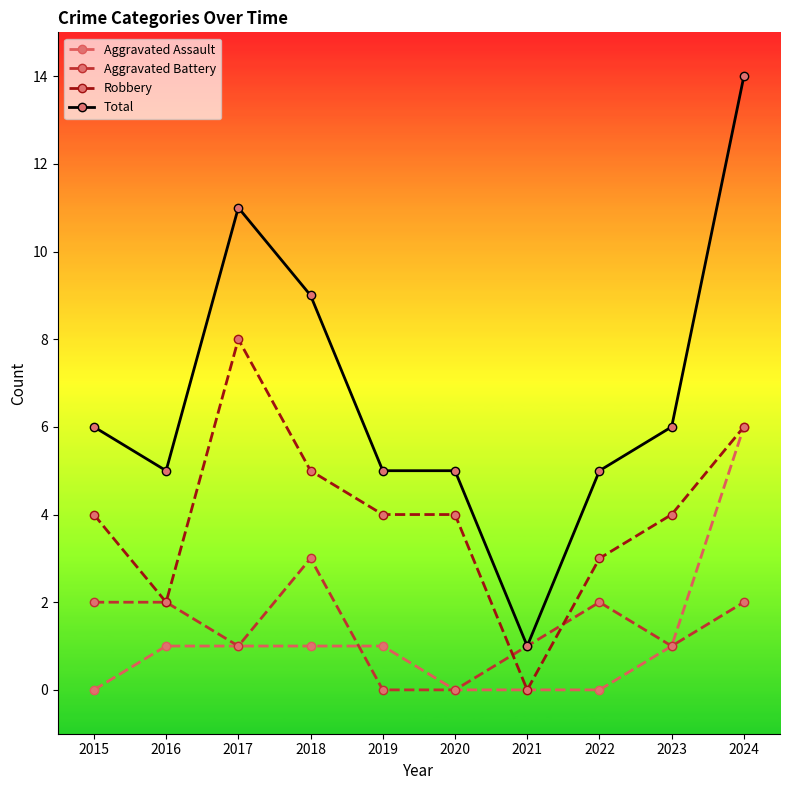

Between 2017 and 2021, which series saw the biggest shift?

Total